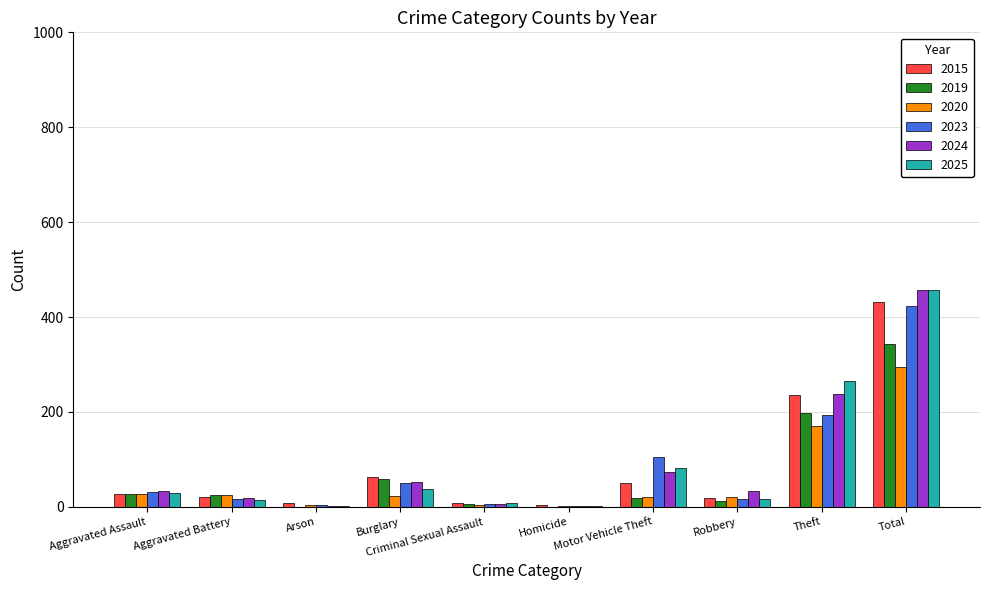

What is the lowest value of the 2025 series?

2